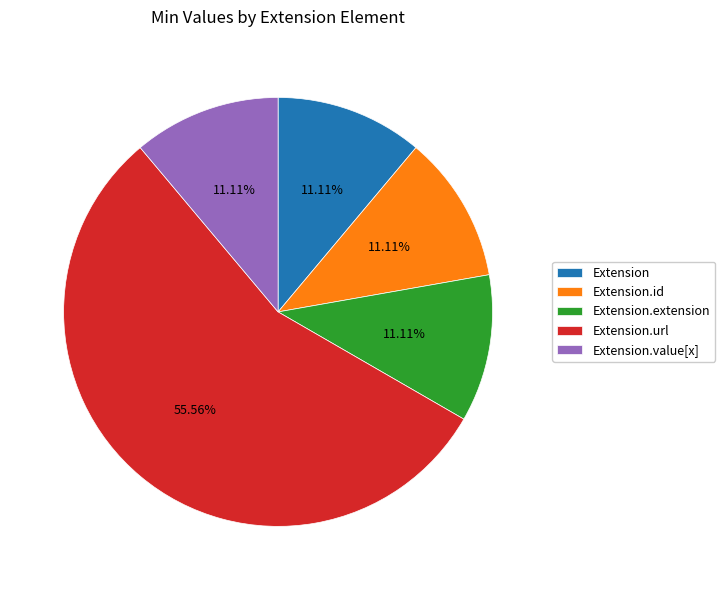

How much of the chart is everything except Extension.value[x]?

88.9%